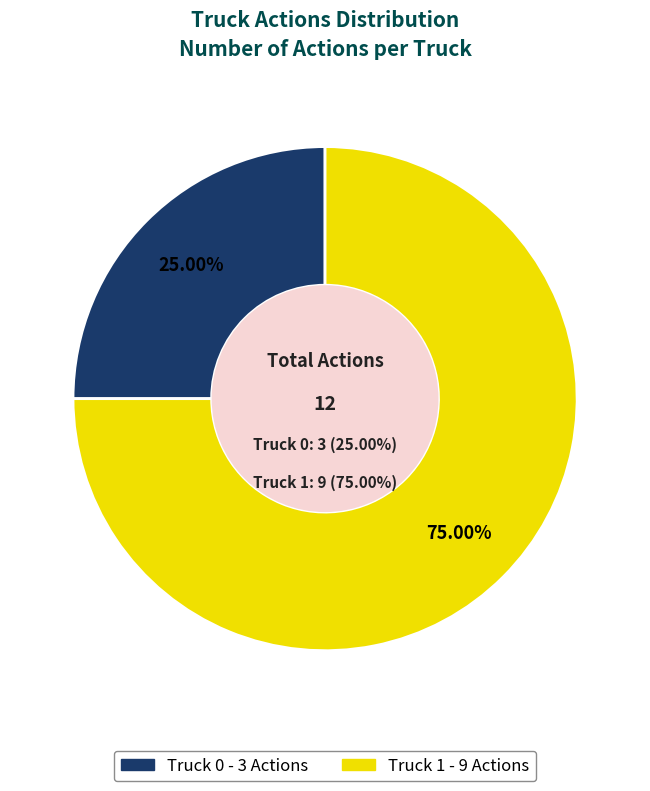

Which has a higher value, Truck 0 or Truck 1?

Truck 1